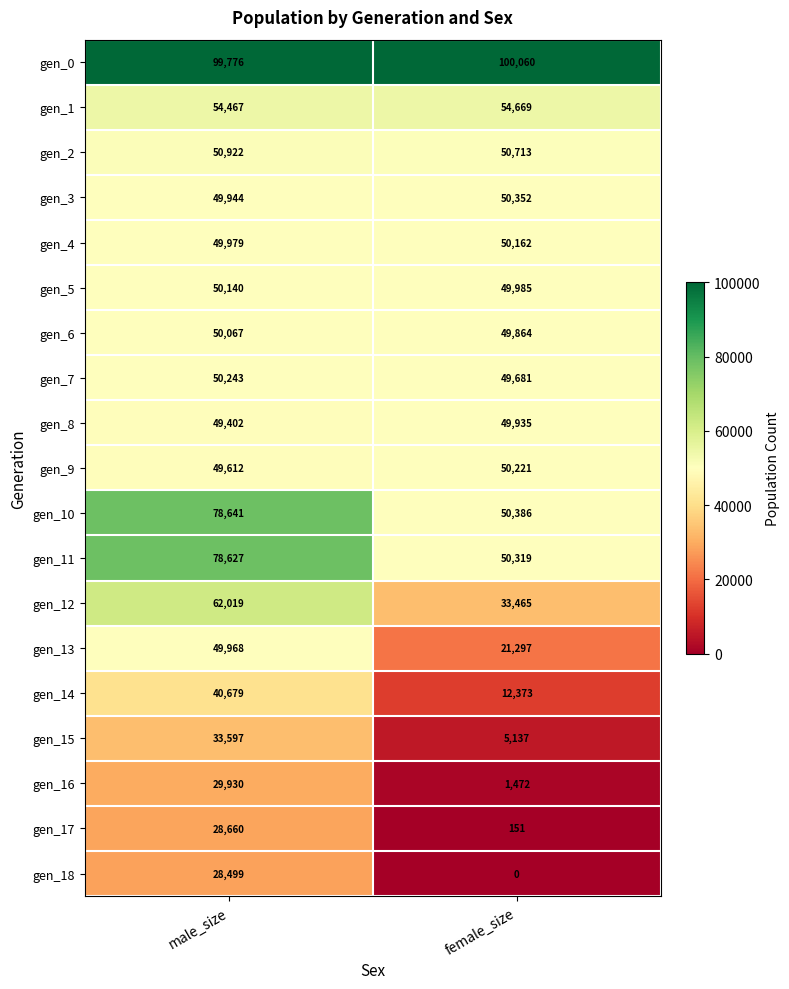

Rank the series at female_size from lowest to highest value.

gen_18, gen_17, gen_16, gen_15, gen_14, gen_13, gen_12, gen_7, gen_6, gen_8, gen_5, gen_4, gen_9, gen_11, gen_3, gen_10, gen_2, gen_1, gen_0